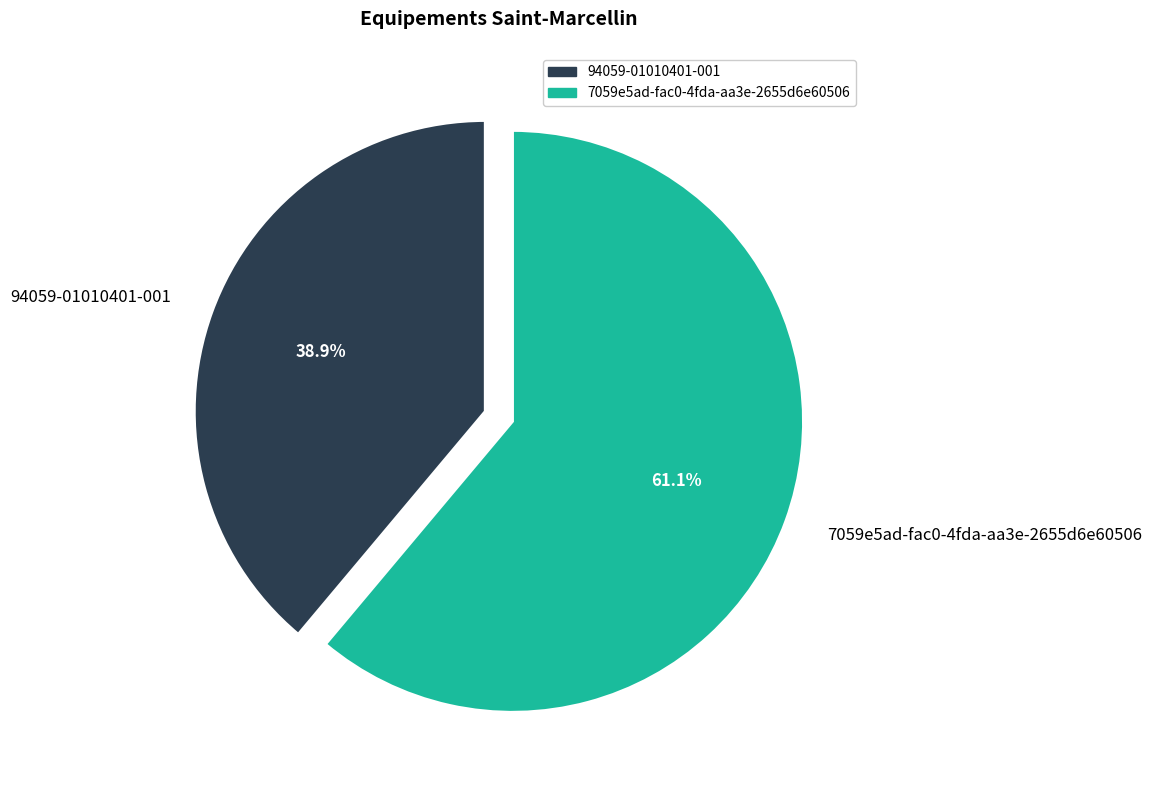

Rank the categories by value from lowest to highest.

94059-01010401-001, 7059e5ad-fac0-4fda-aa3e-2655d6e60506